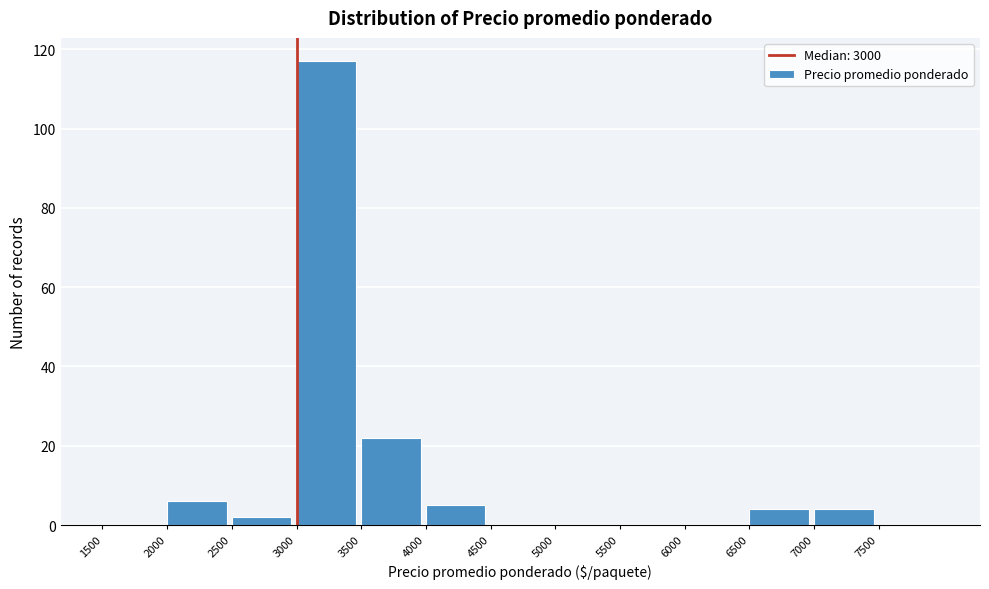

Which range on the x-axis has the tallest bar?

3000 to 3500